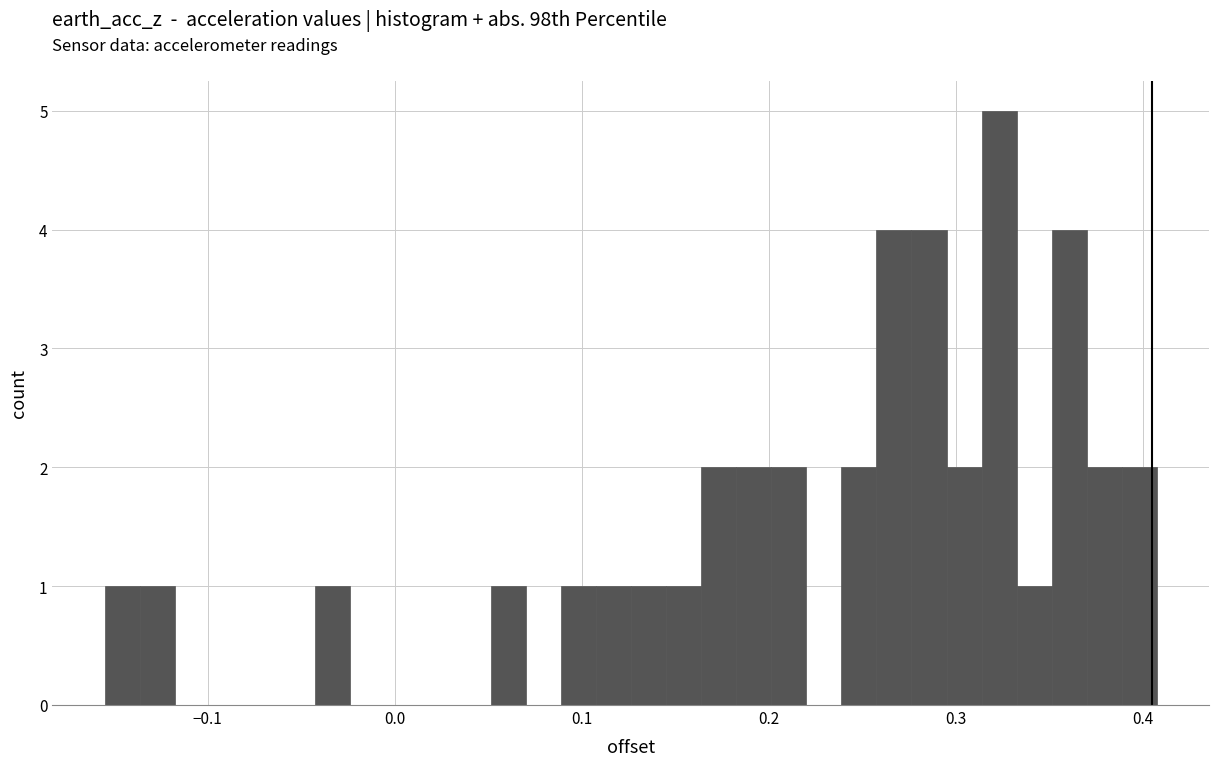

Read against the x-axis, roughly where is the centre of the tallest bar?

0.32